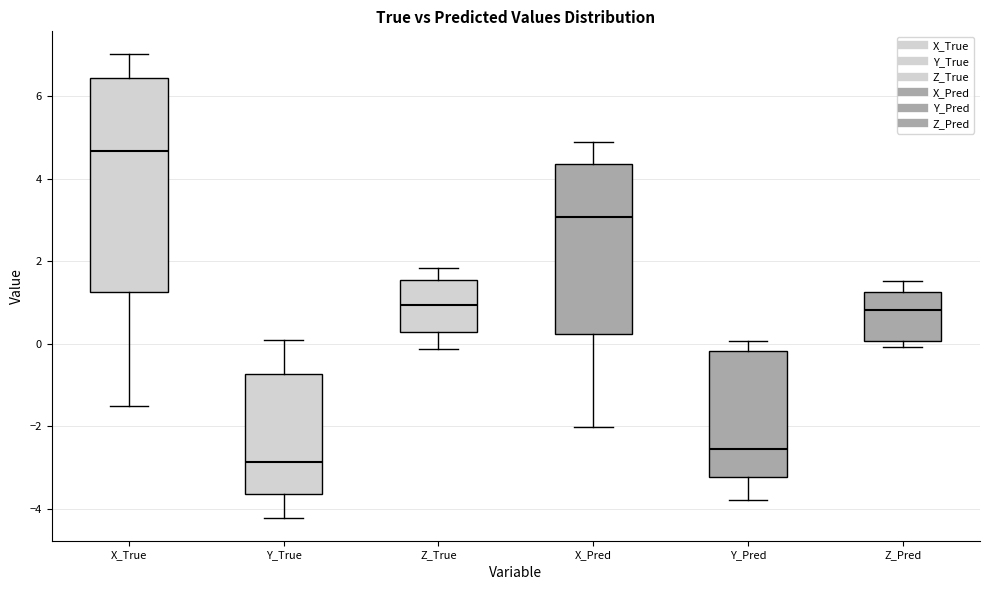

Which box is the tallest, from its lower edge to its upper edge?

X_True